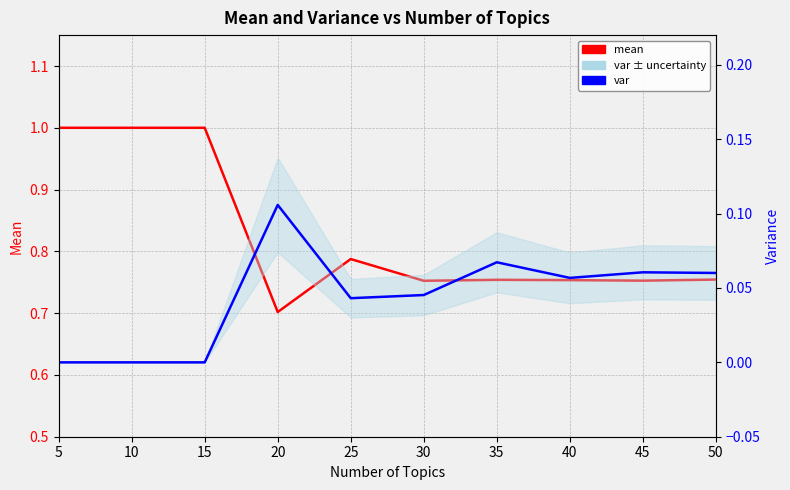

How many lines are shown in the chart?

2